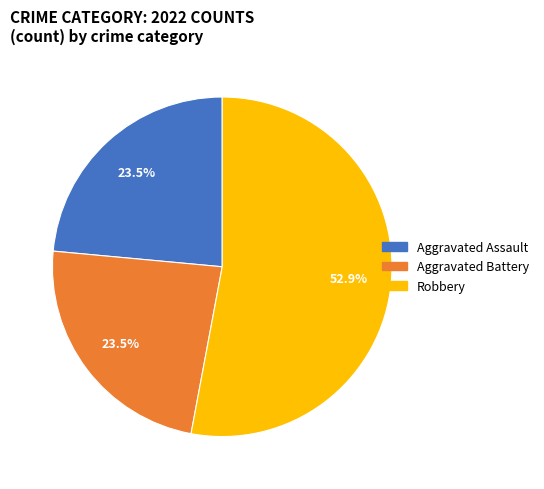

Is there a majority slice in this chart?

Yes